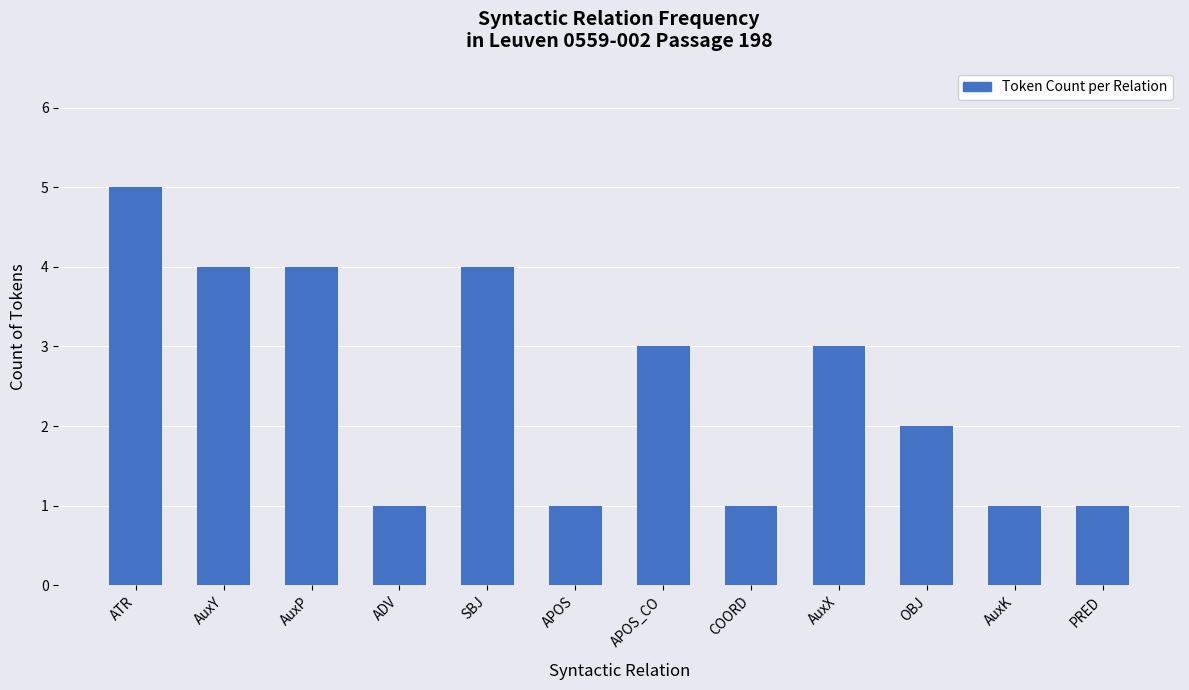

Count the values in the range 1 to 4.

11